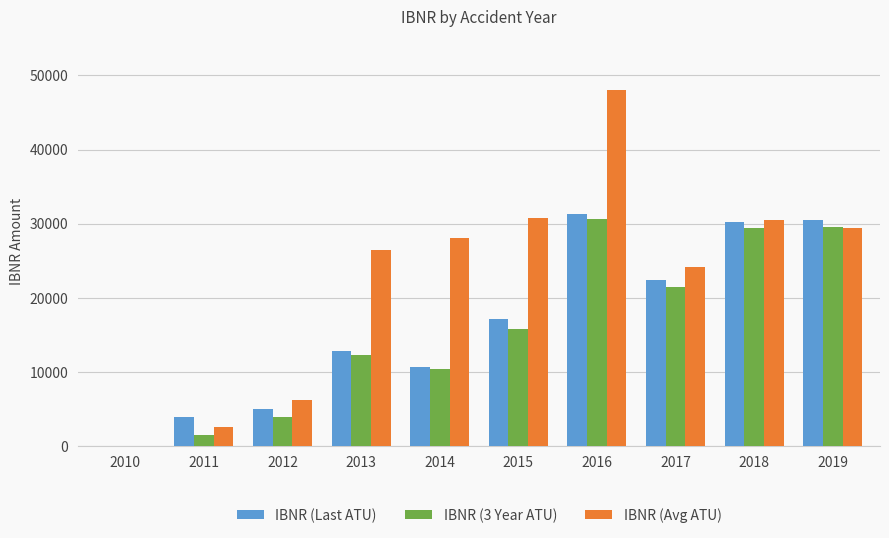

How many values in IBNR (3 Year ATU) are above zero?

9